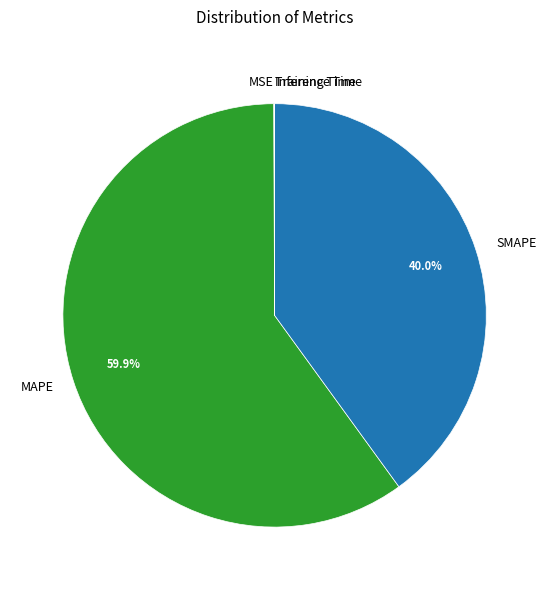

Which category has the biggest portion of the pie?

MAPE